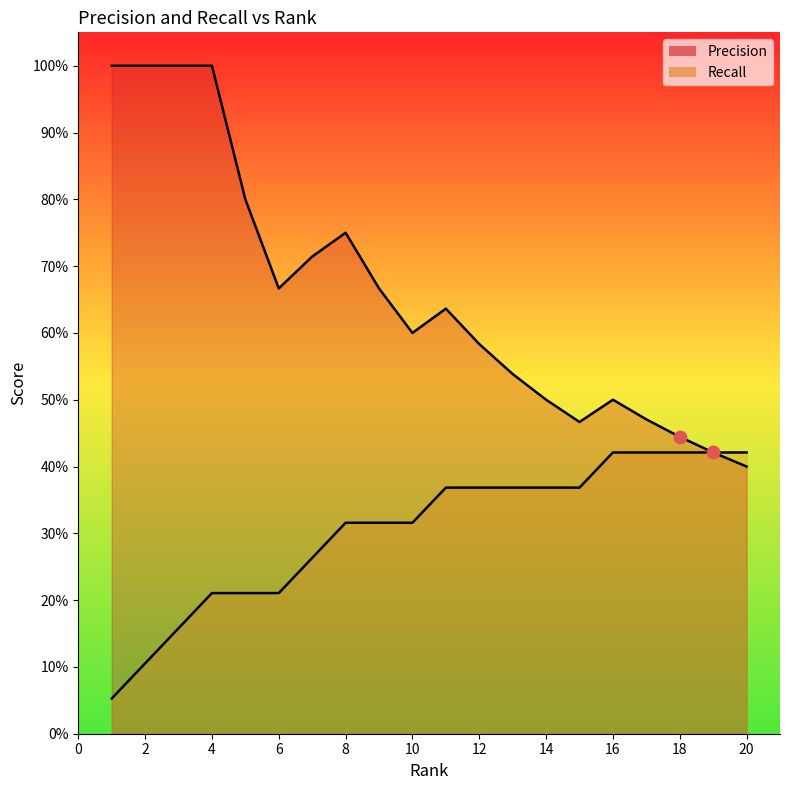

What is the total value across all series at 20?

0.8